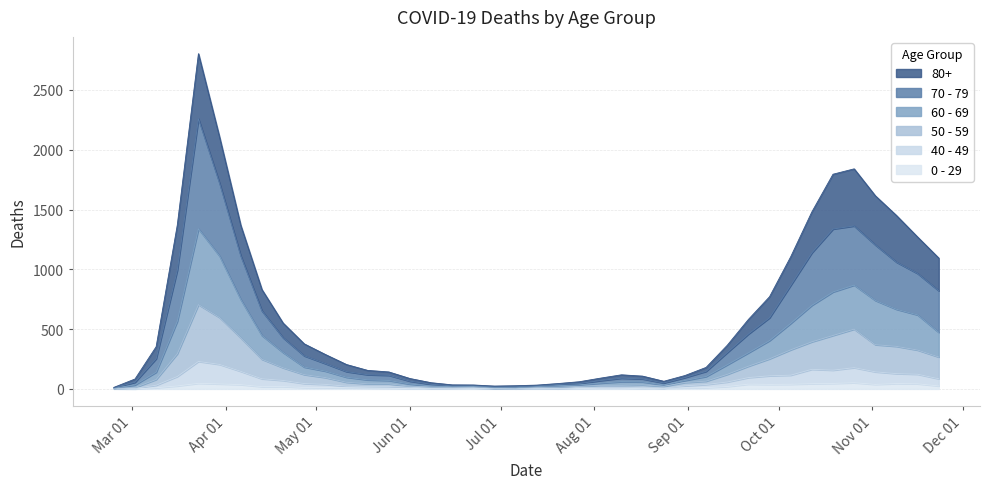

Is it true that 80+ equals 365 at 2020-09-14?

True